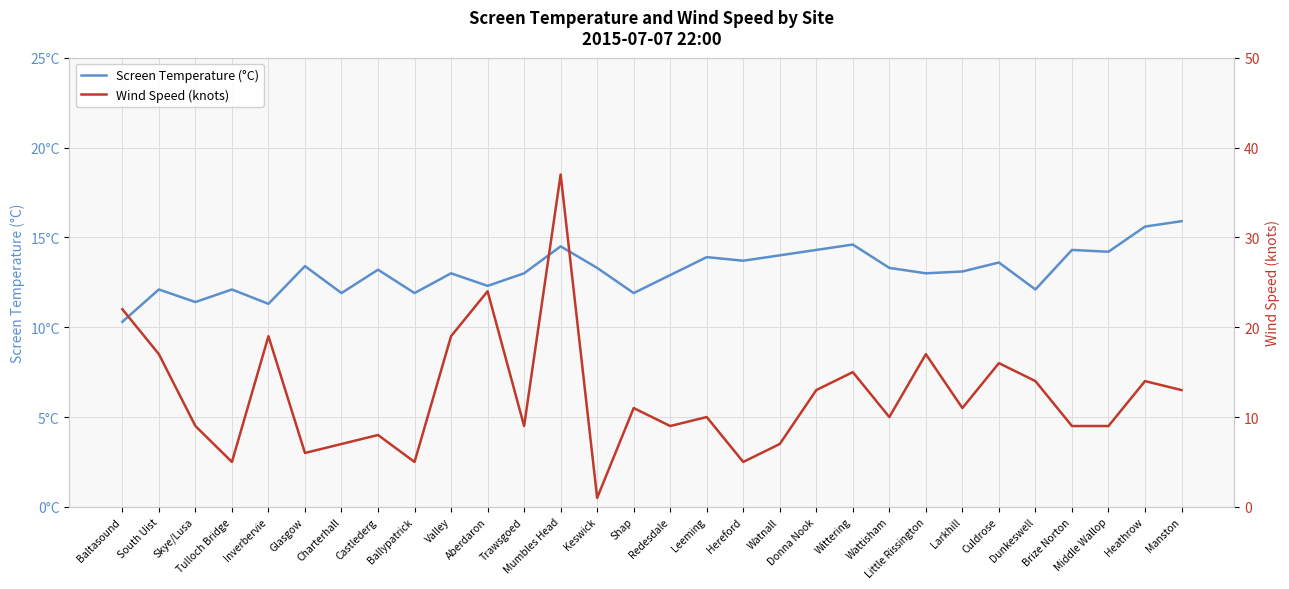

What is the difference between the Screen Temperature (°C) values at Heathrow and Charterhall?

3.7